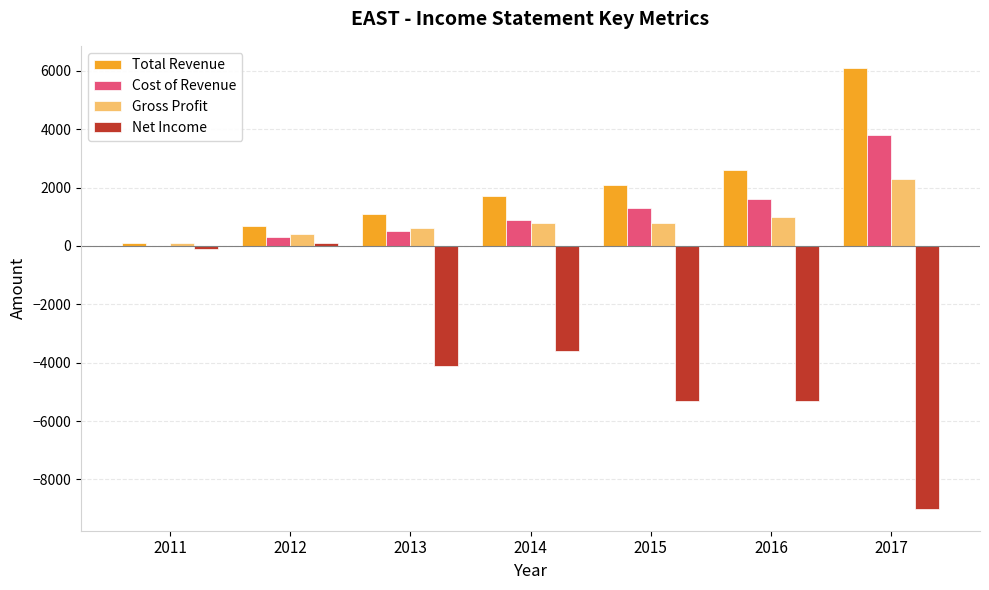

What is the sum of all Cost of Revenue values?

8400